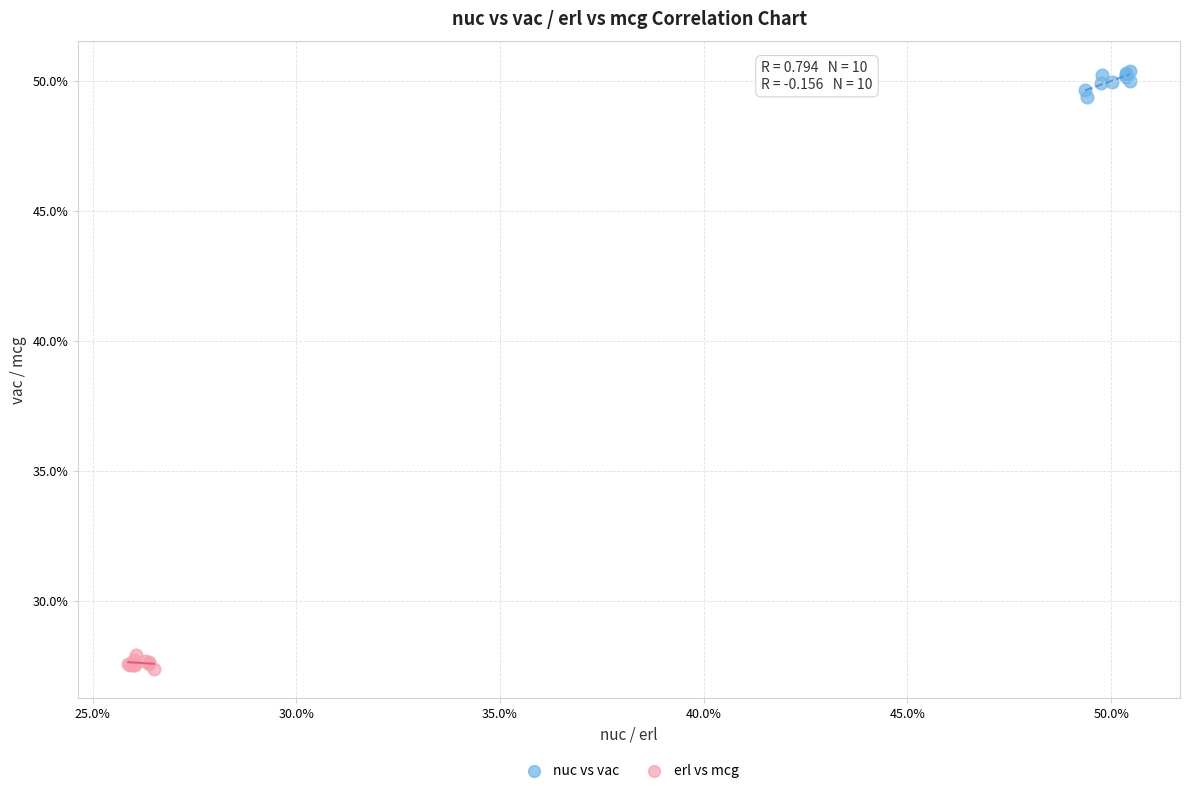

Which series reaches the maximum Y coordinate?

nuc vs vac